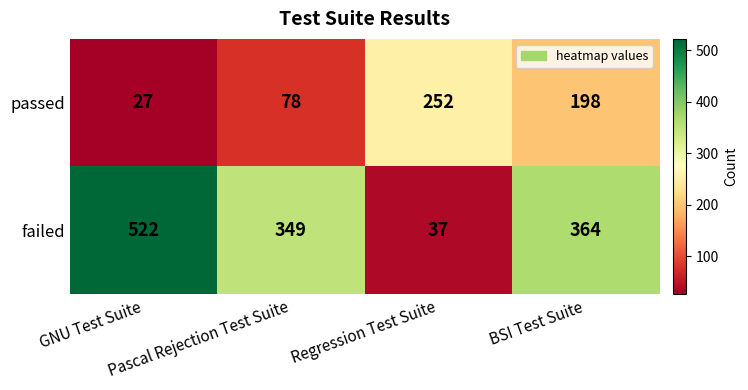

At how many categories does at least one series exceed 515?

1